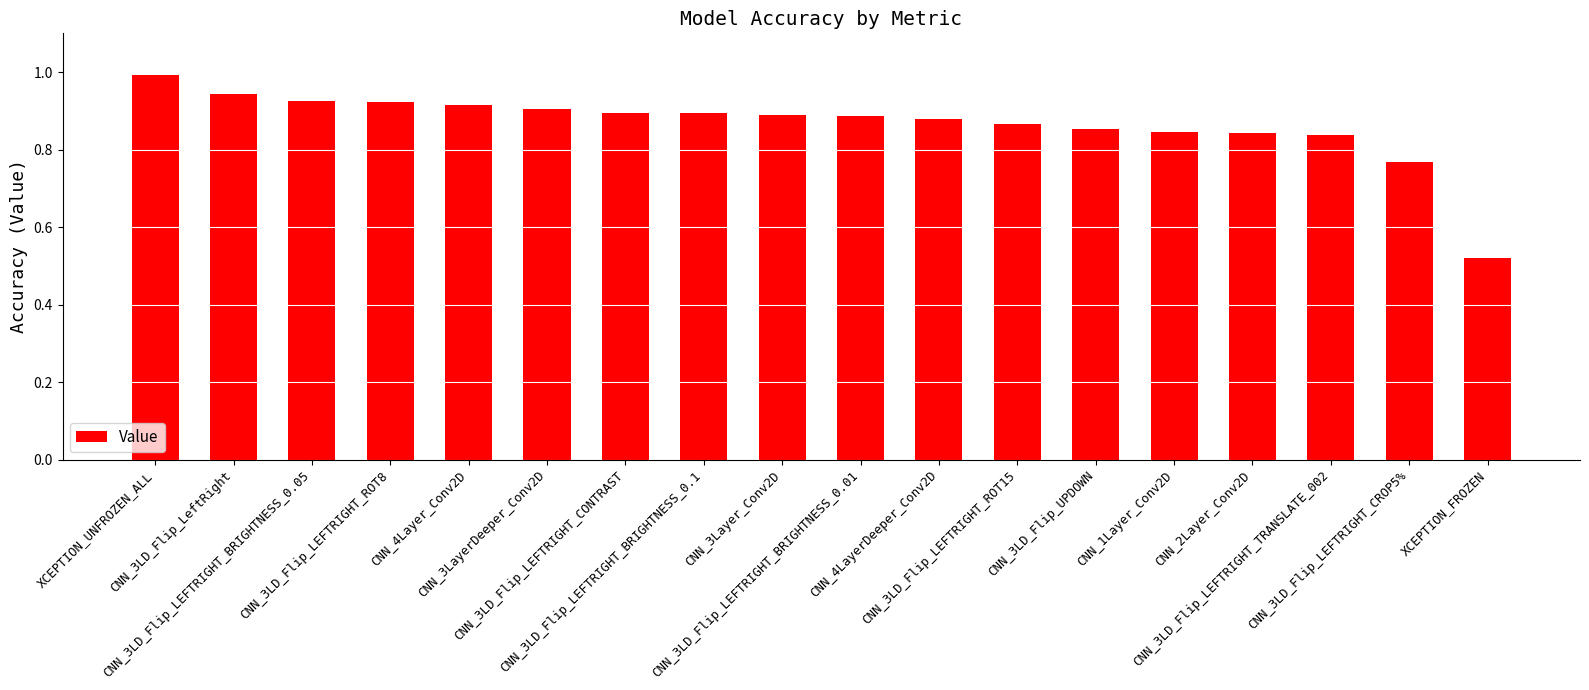

How many bars are there in total?

18